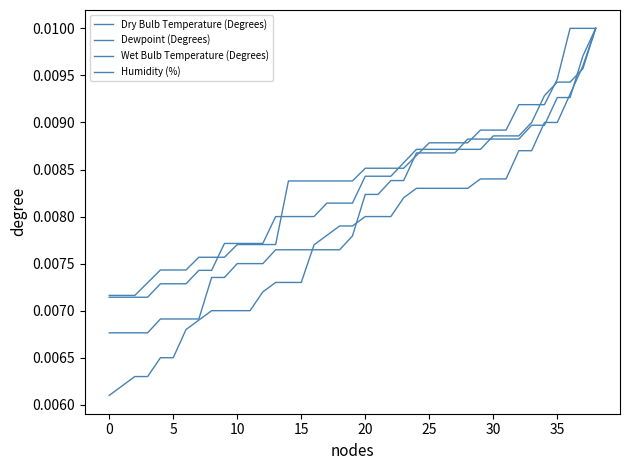

True or false: Dewpoint (Degrees) and Dry Bulb Temperature (Degrees) intersect in this chart.

True